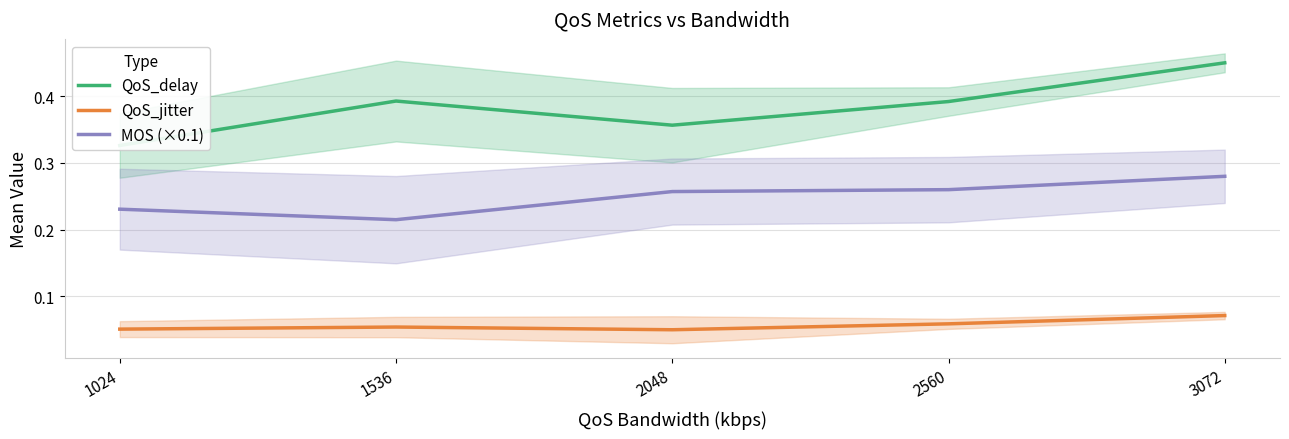

What is the lowest value of the QoS_jitter series?

0.1